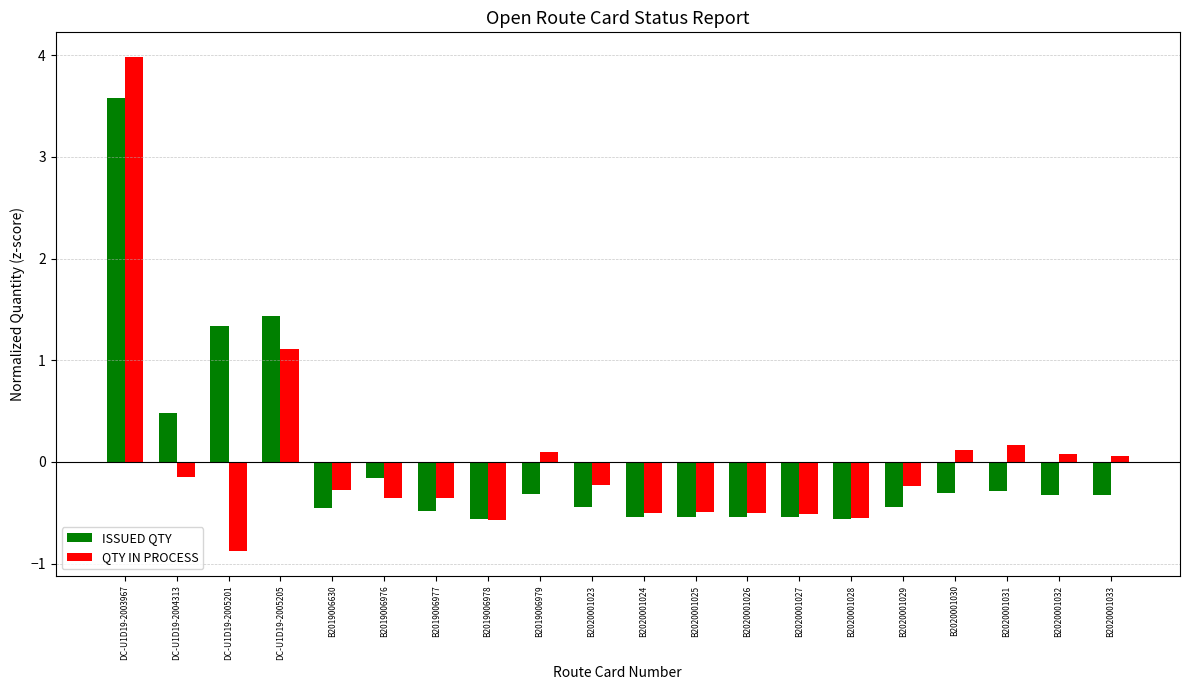

How many data points does each series have?

20